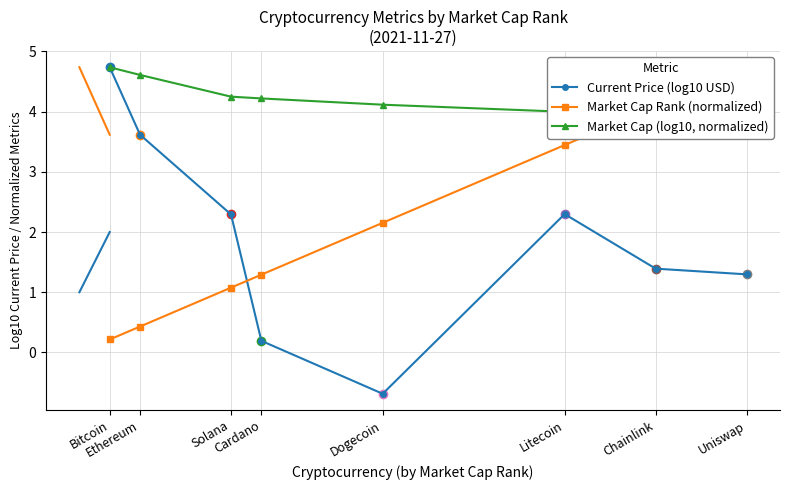

Rank the series by their maximum value, from highest to lowest.

Current Price (log10 USD), Market Cap Rank (normalized), Market Cap (log10, normalized)